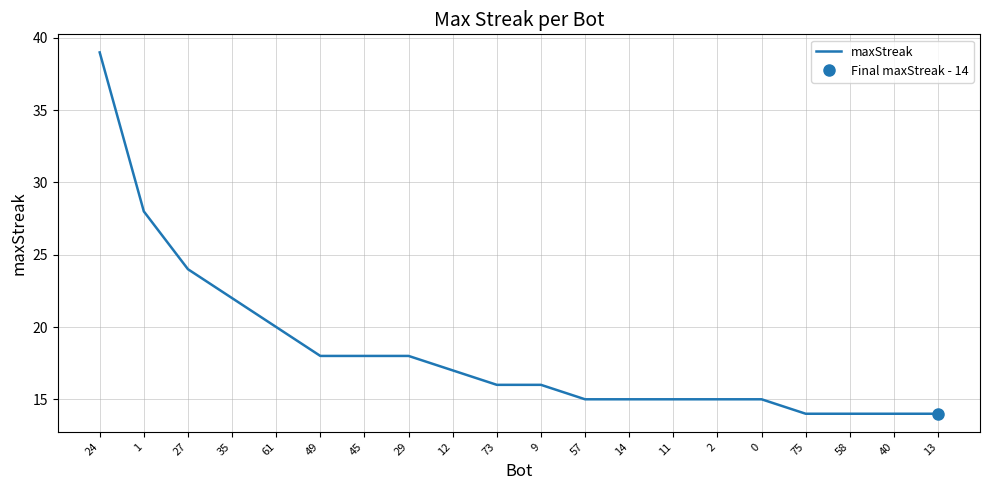

How many distinct data groups are displayed?

1